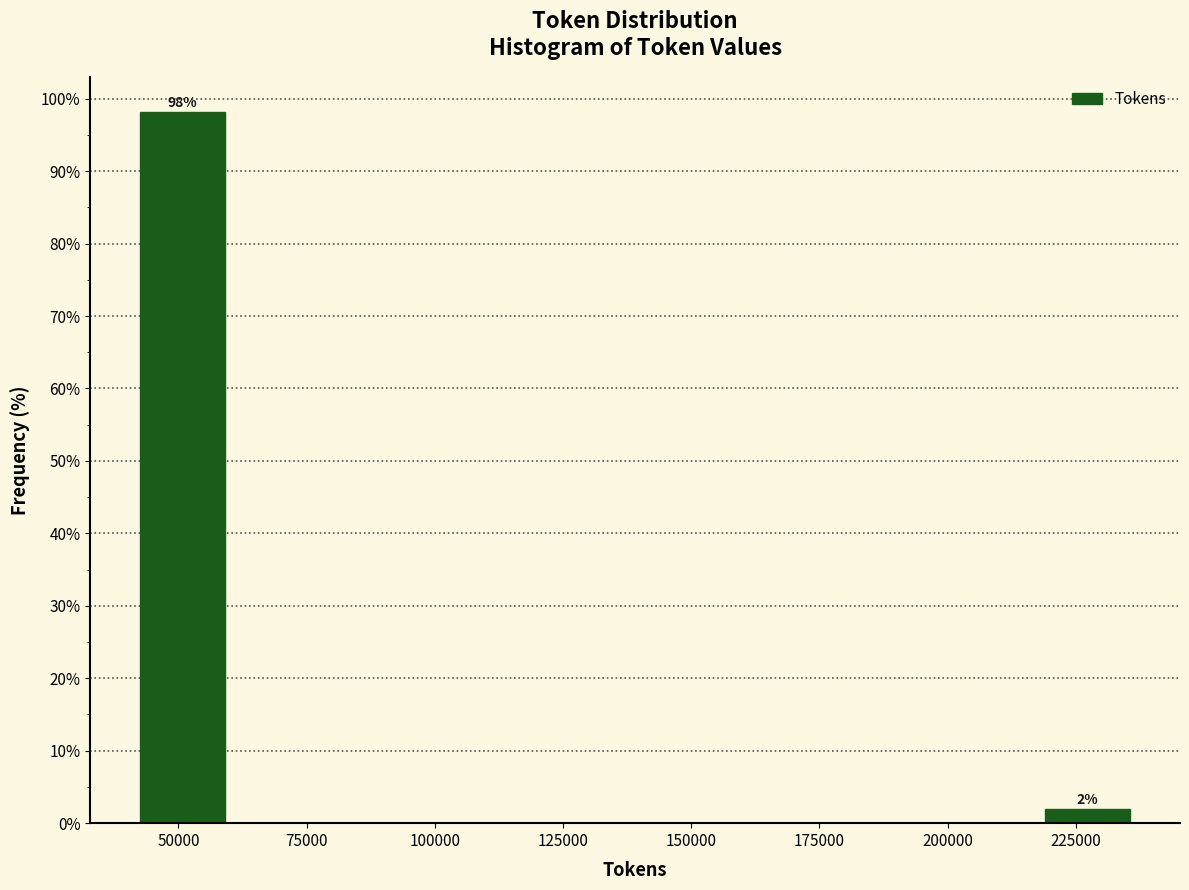

Read against the x-axis, roughly where is the centre of the tallest bar?

50000